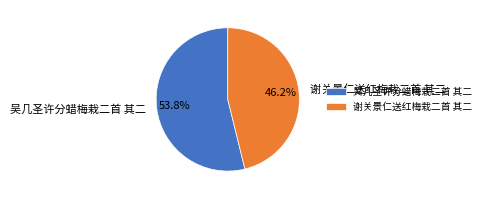

Which slice is the smallest?

谢关景仁送红梅栽二首 其二